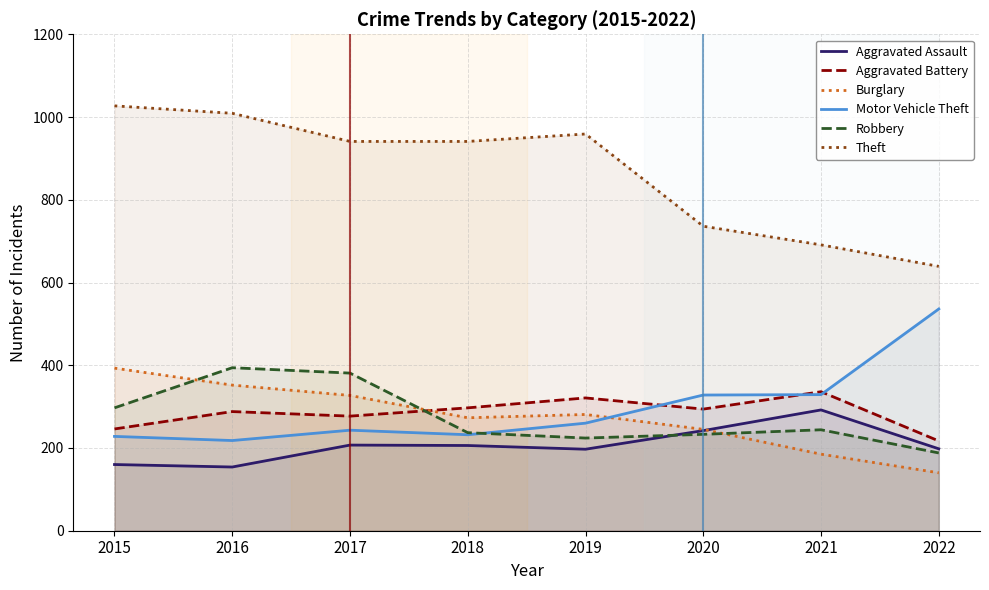

How many lines are shown in the chart?

6